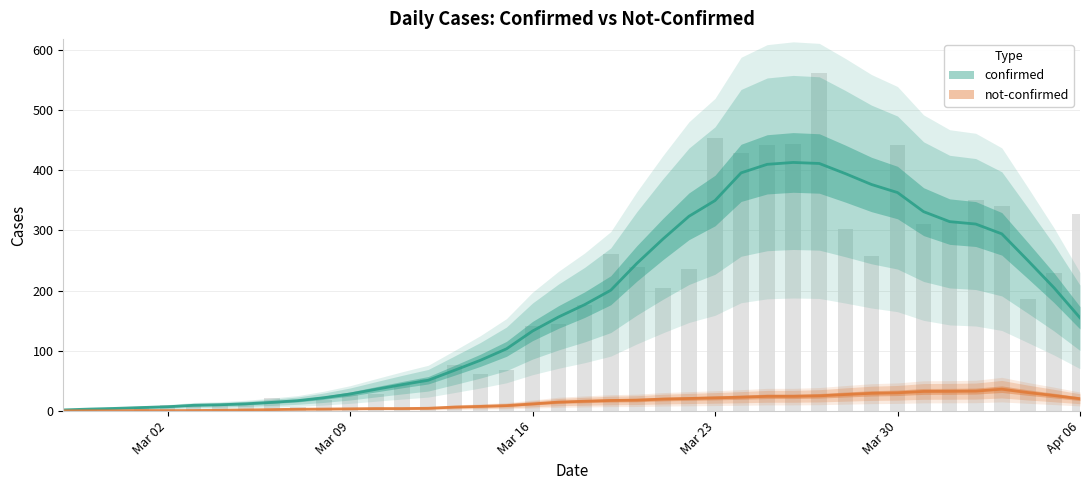

Which category has the lowest value across all series?

2020-02-29